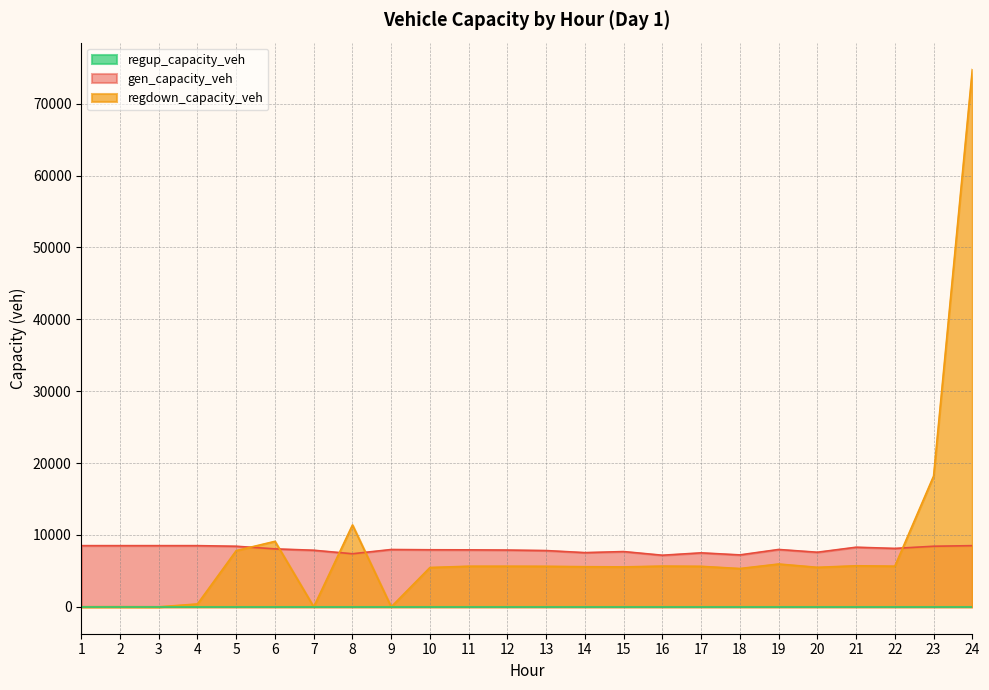

Is the value of gen_capacity_veh at 19 greater than the value of regdown_capacity_veh at 11?

Yes